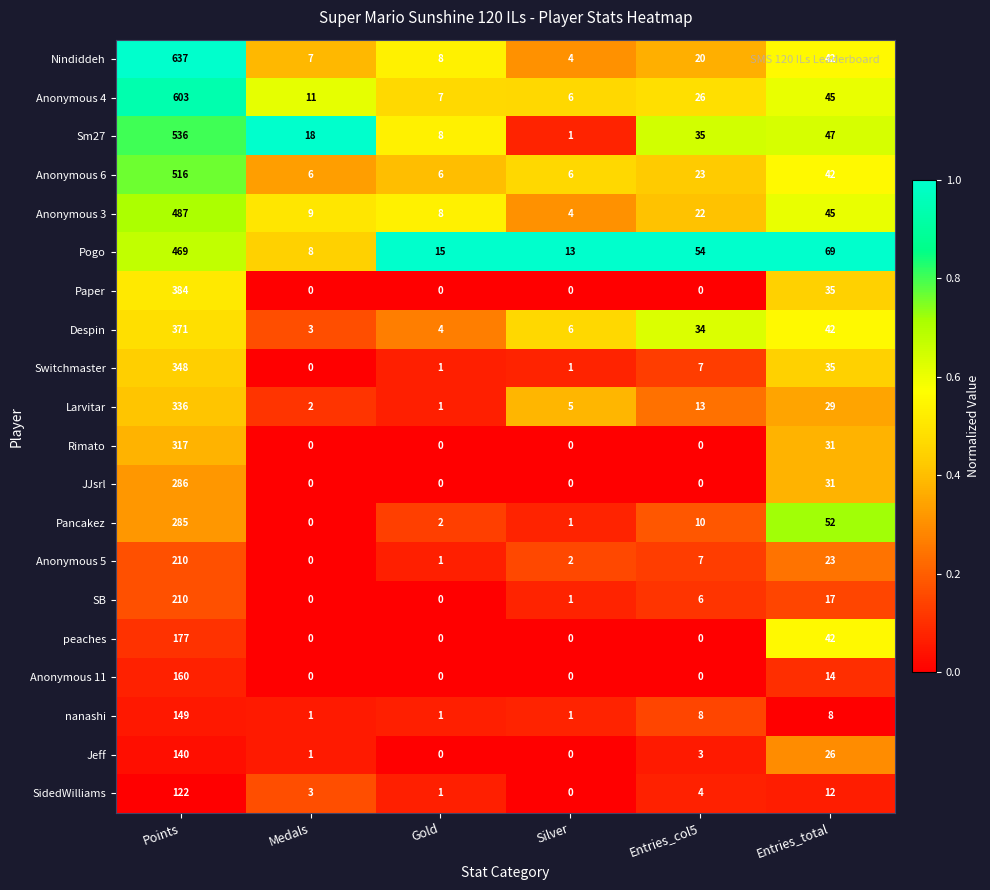

What is the difference between the second highest and second lowest values in the peaches series?

42